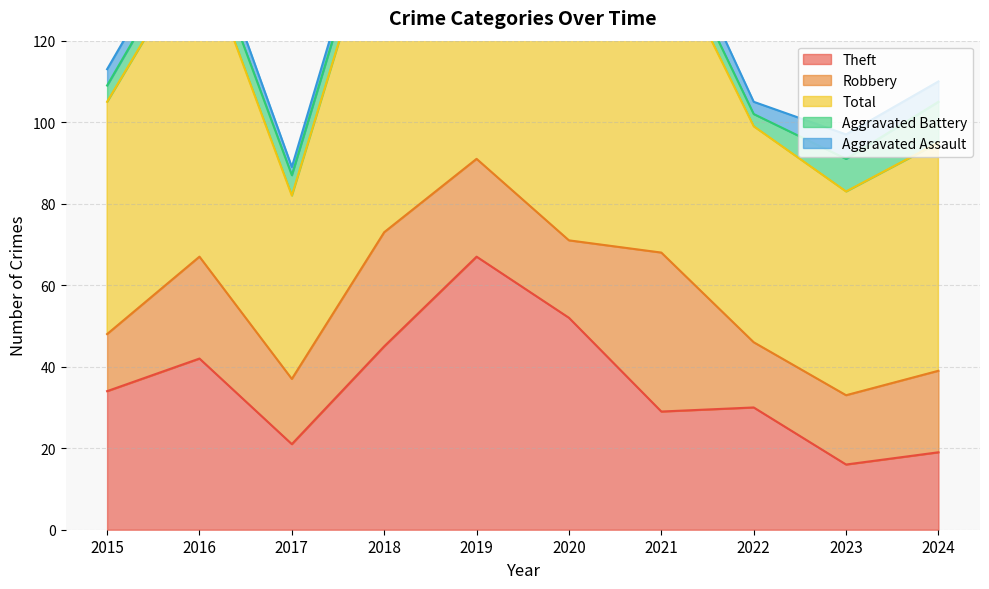

True or false: Aggravated Battery and Robbery intersect in this chart.

False